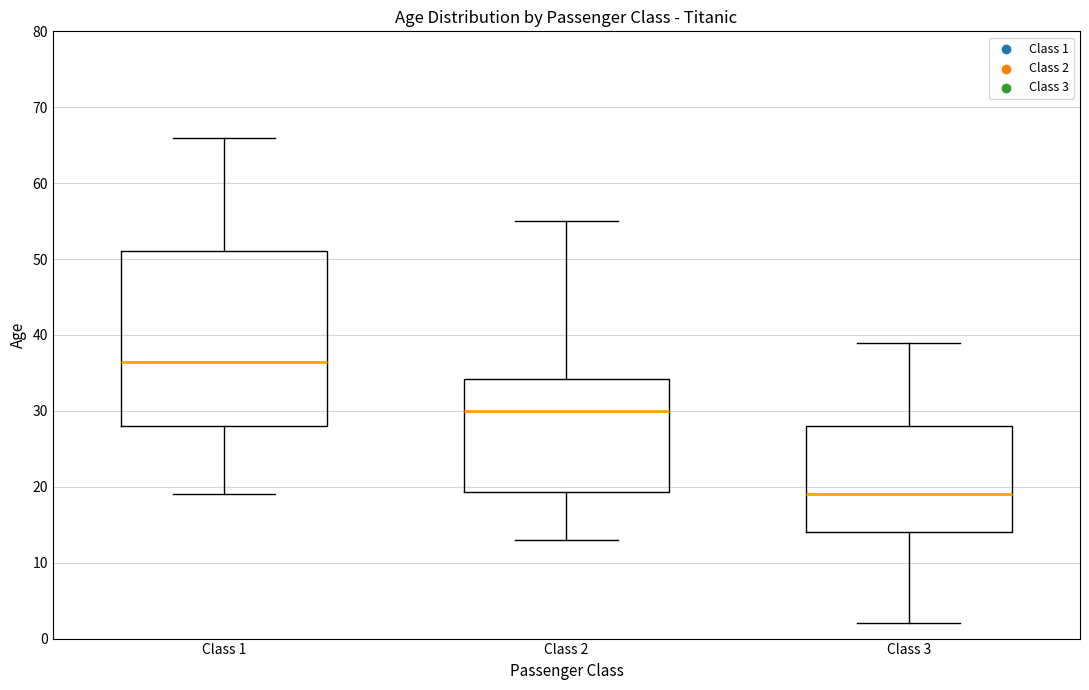

Which box has the highest median line?

Class 1